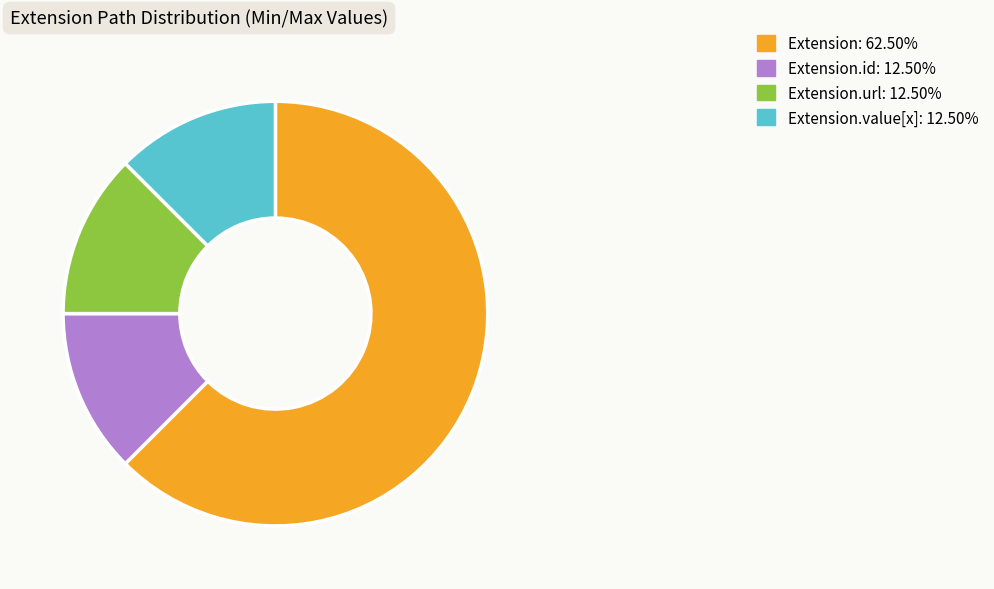

Is there any slice that represents more than half of the pie?

Yes